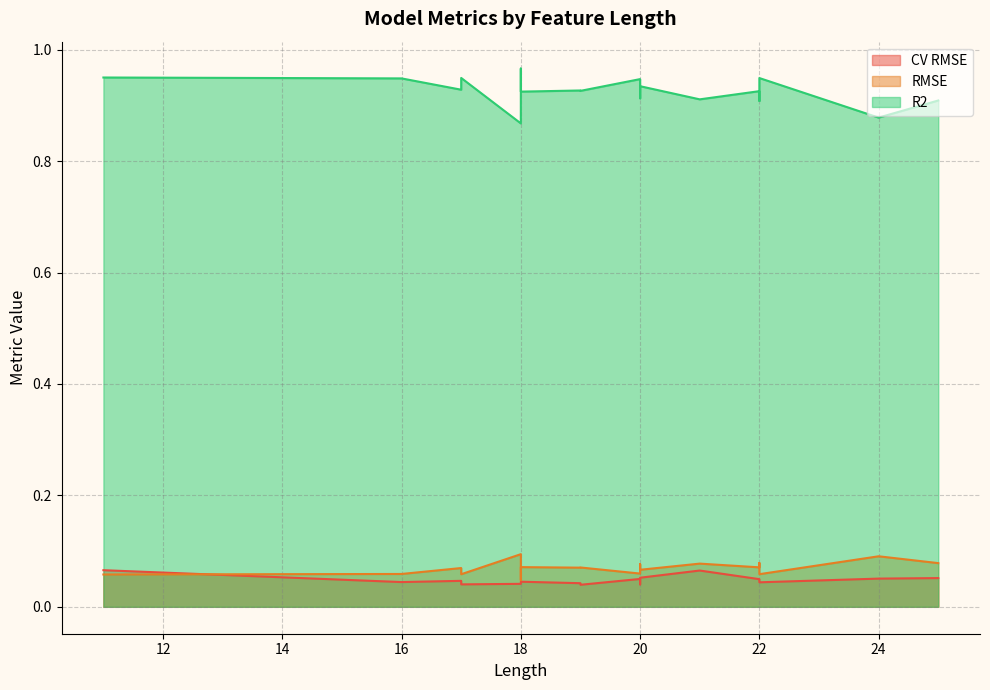

What is the total value across all series at 19?

1.0